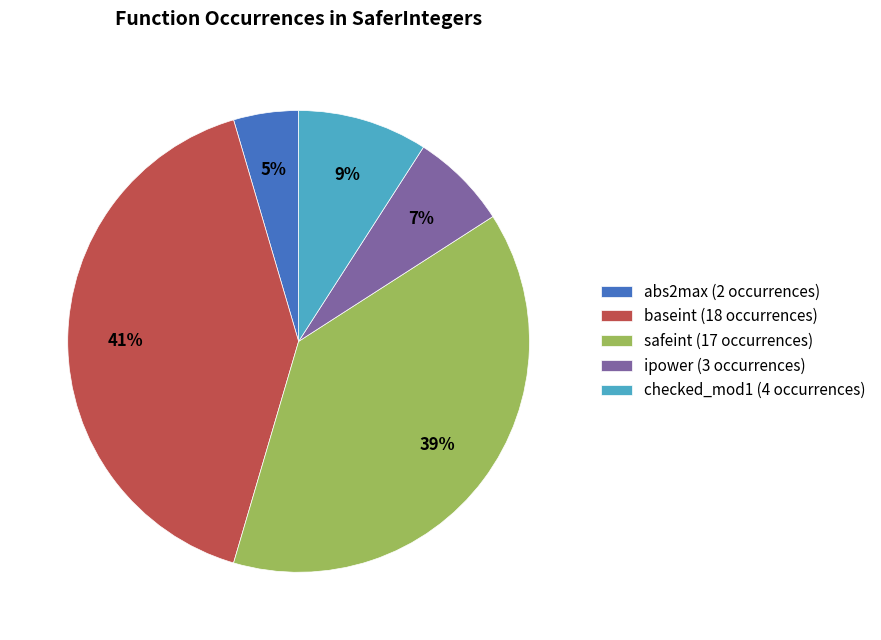

Does checked_mod1 account for over 50% of the chart?

No